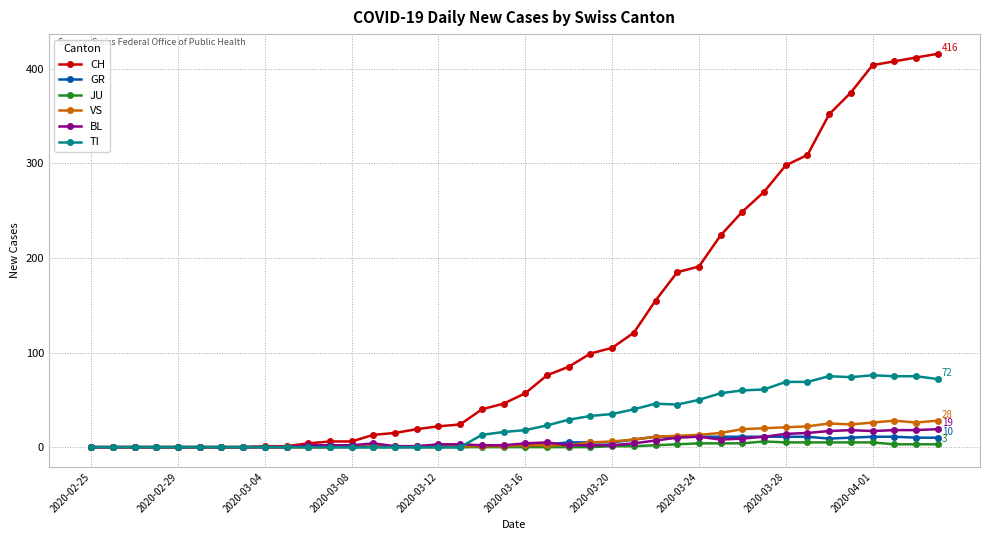

Which series has the largest range (max minus min)?

CH